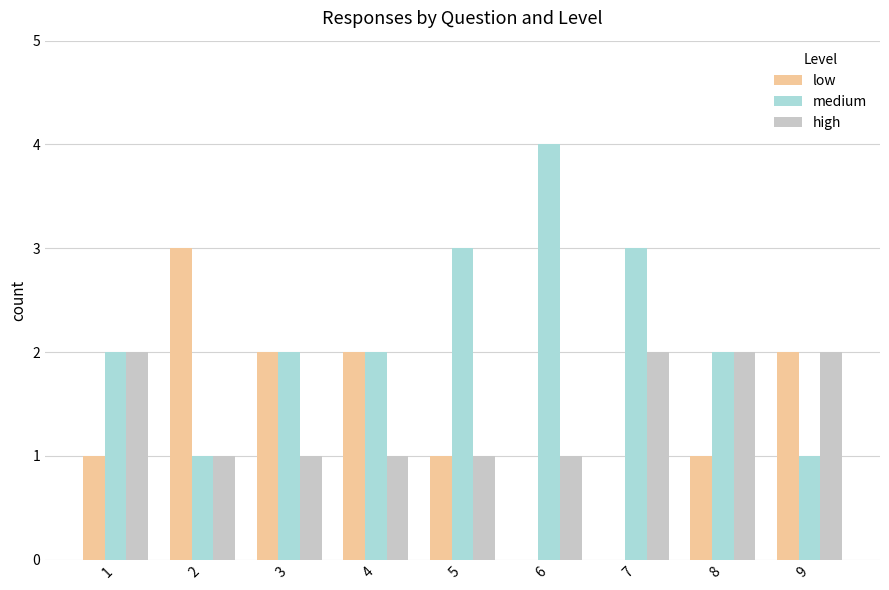

What is the total value across all series at 9?

5